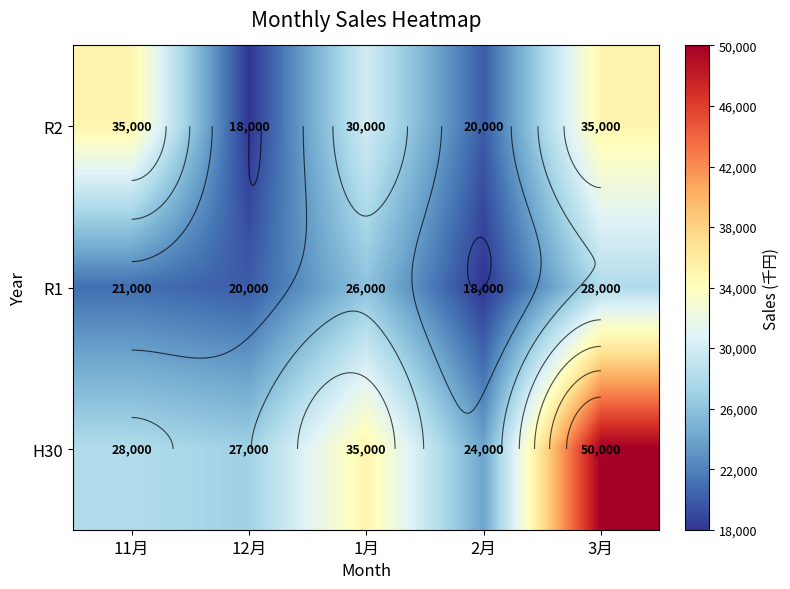

Rank the series at 3月 from highest to lowest value.

H30, R2, R1